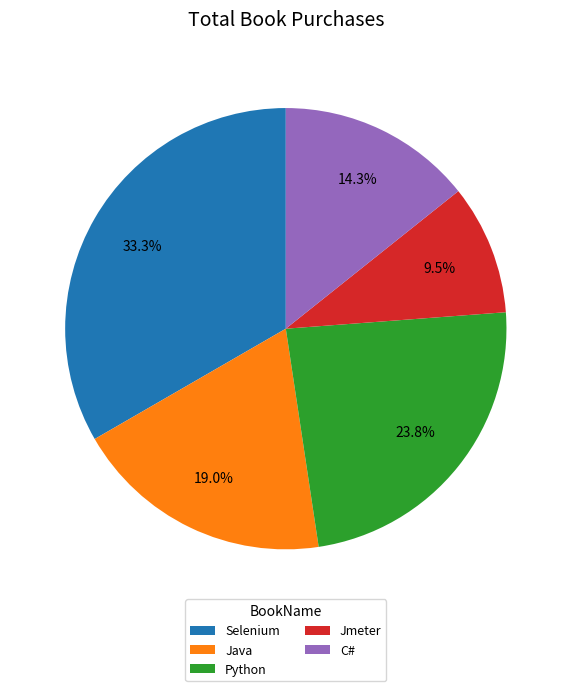

Is it true that Python is 24% of the pie?

True